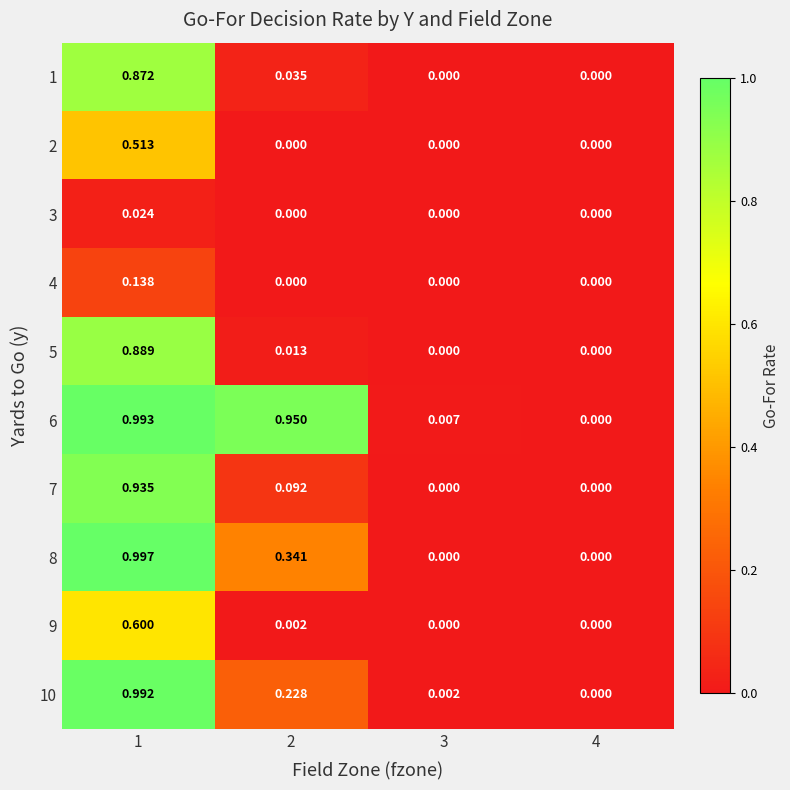

Is the value of 10 at 2 greater than the value of 6 at 4?

Yes